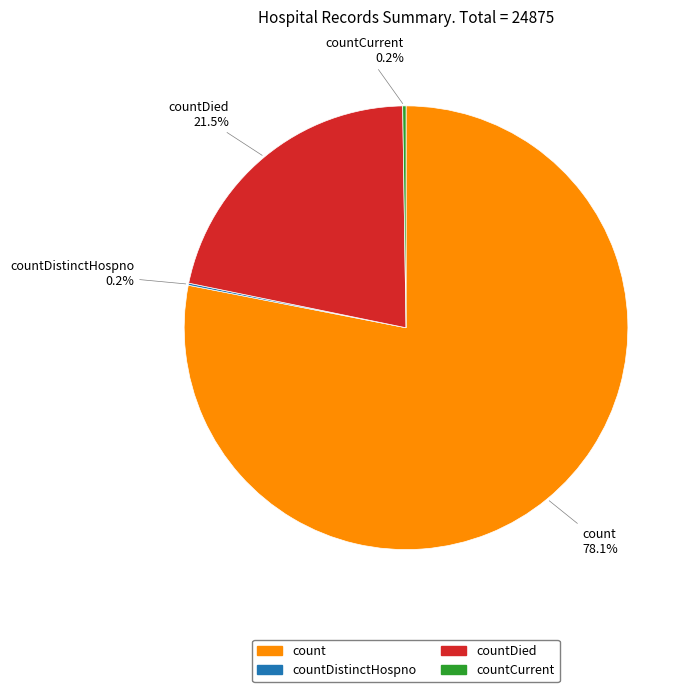

Does any single category account for the majority?

Yes